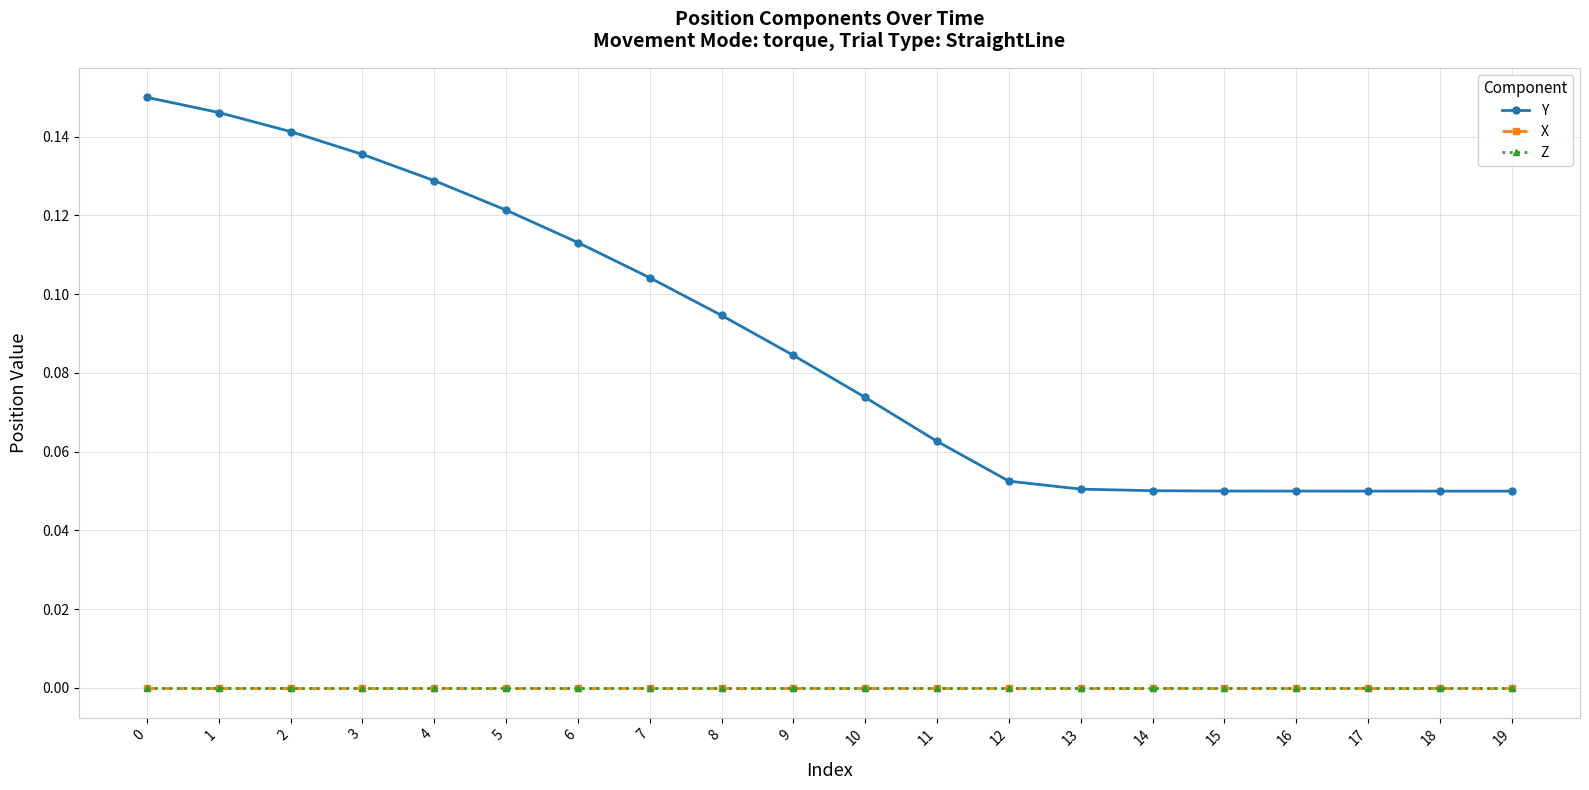

Which series has the widest spread of values?

Y